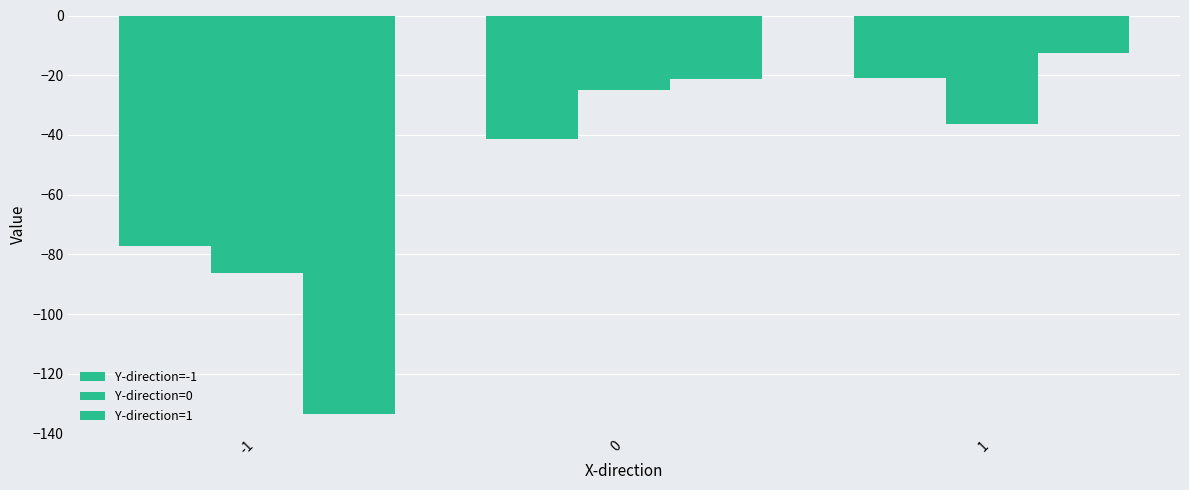

What is the sum of all Y-direction=1 values?

-167.2